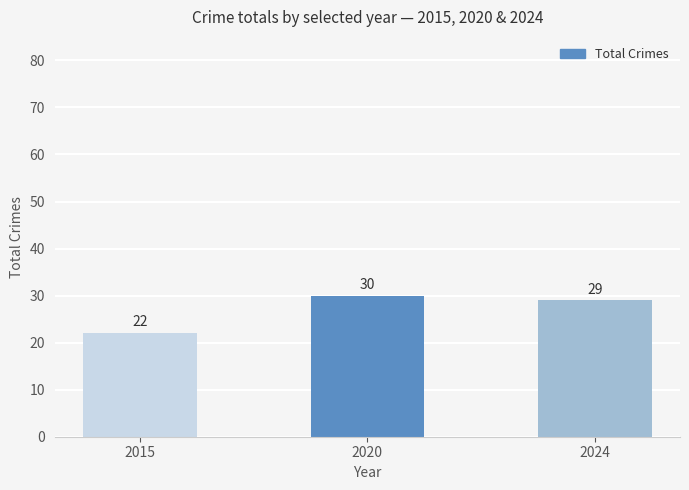

What is the ratio of the value at 2024 to the value at 2015?

1.3